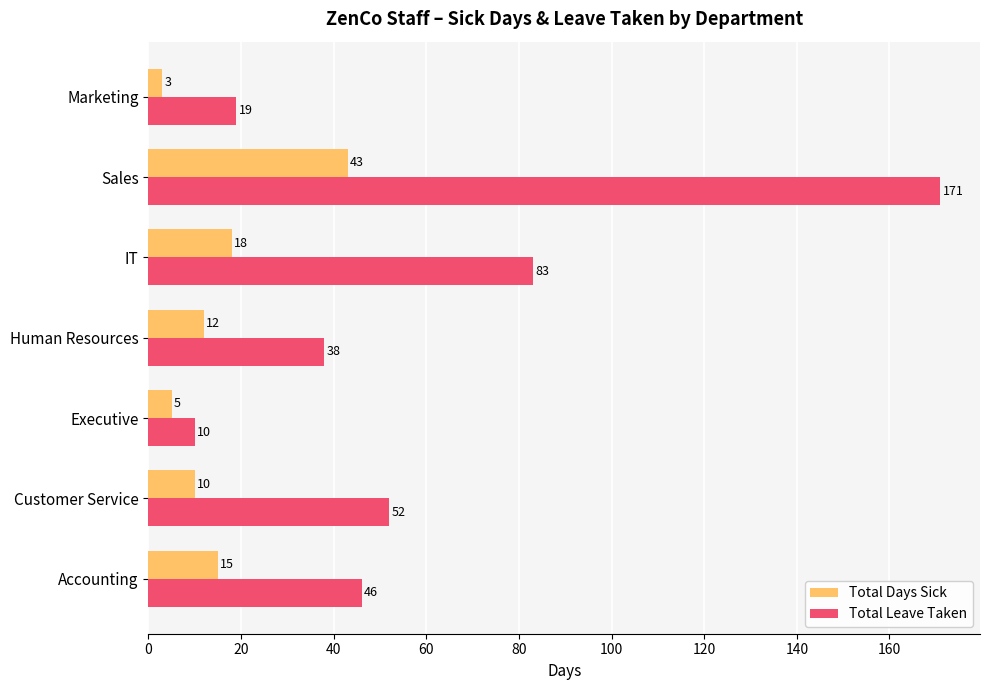

Is the value of Total Days Sick at IT greater than the value of Total Leave Taken at Customer Service?

No